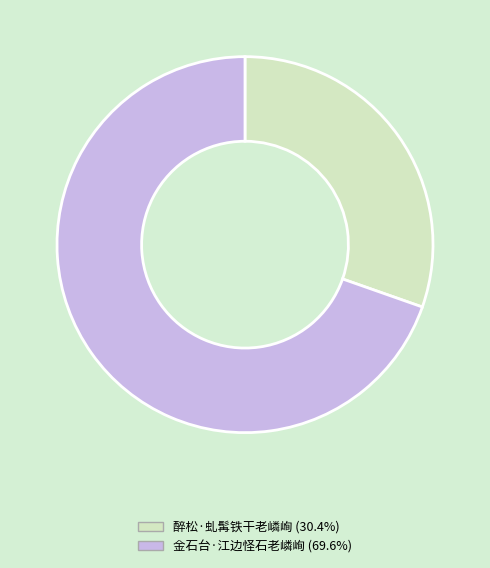

How many slices are in this pie chart?

2